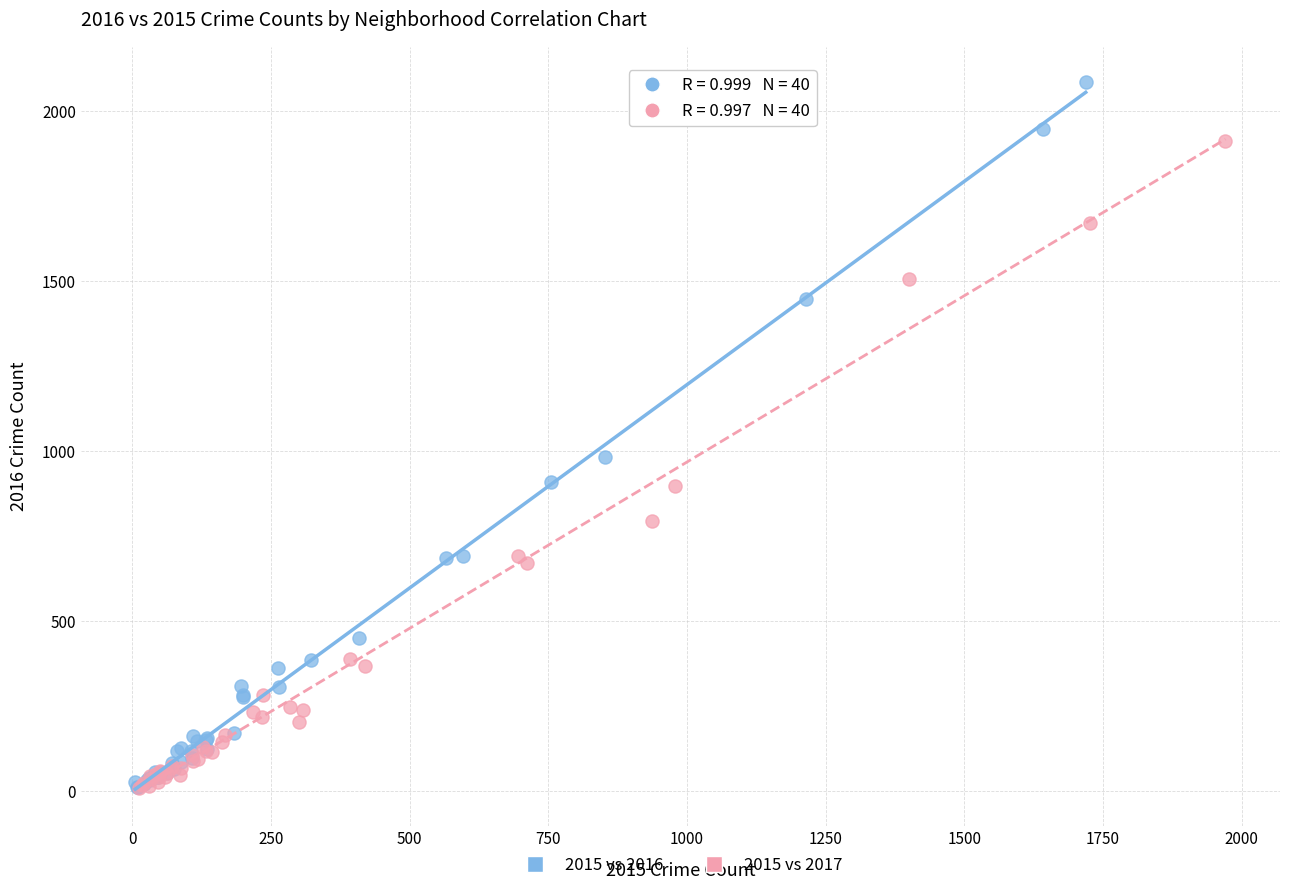

Which series has the largest Y range (max minus min)?

2015 vs 2016